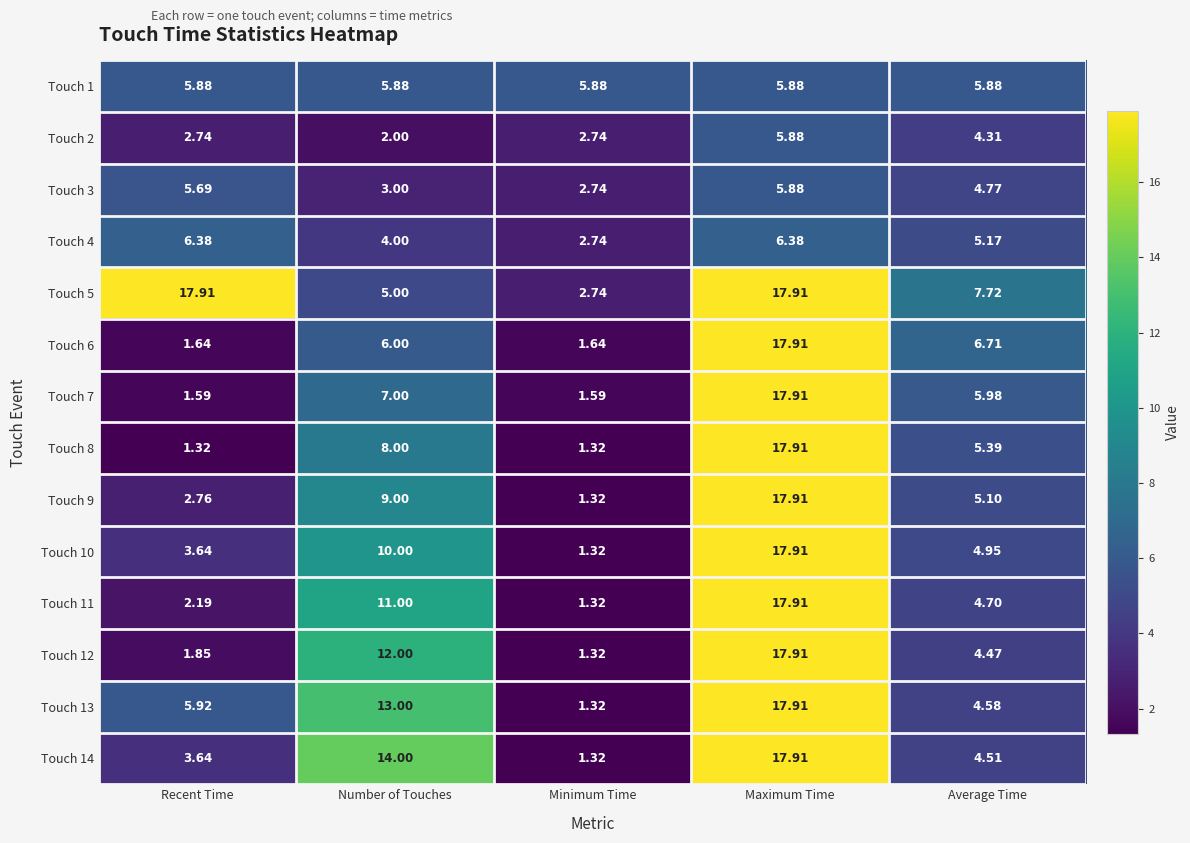

Which category has the lowest value in the Touch 2 series?

Number of Touches